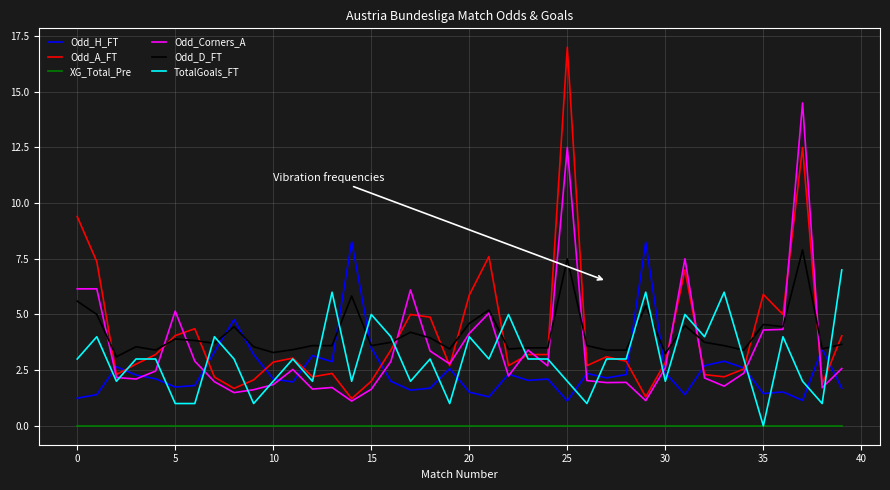

What are all the series names shown in the legend?

Odd_H_FT, Odd_A_FT, XG_Total_Pre, Odd_Corners_A, Odd_D_FT, TotalGoals_FT